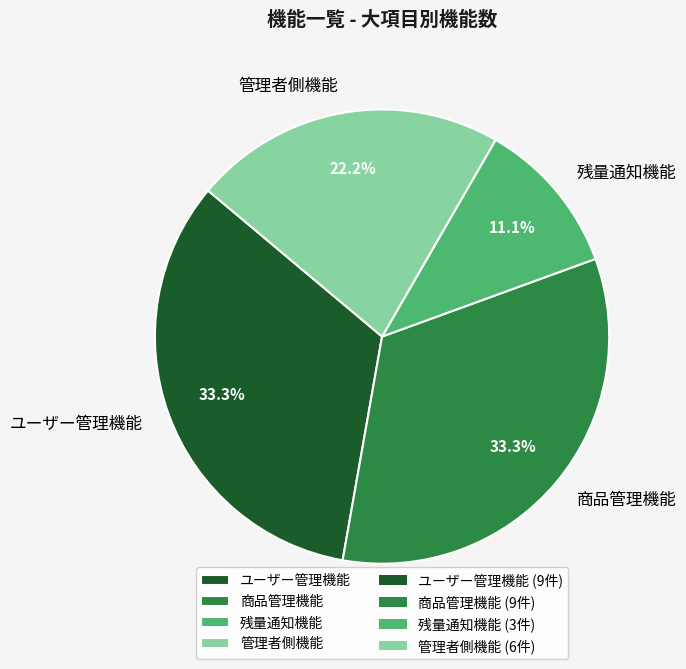

The 管理者側機能 slice represents 31% of the pie. True or false?

False